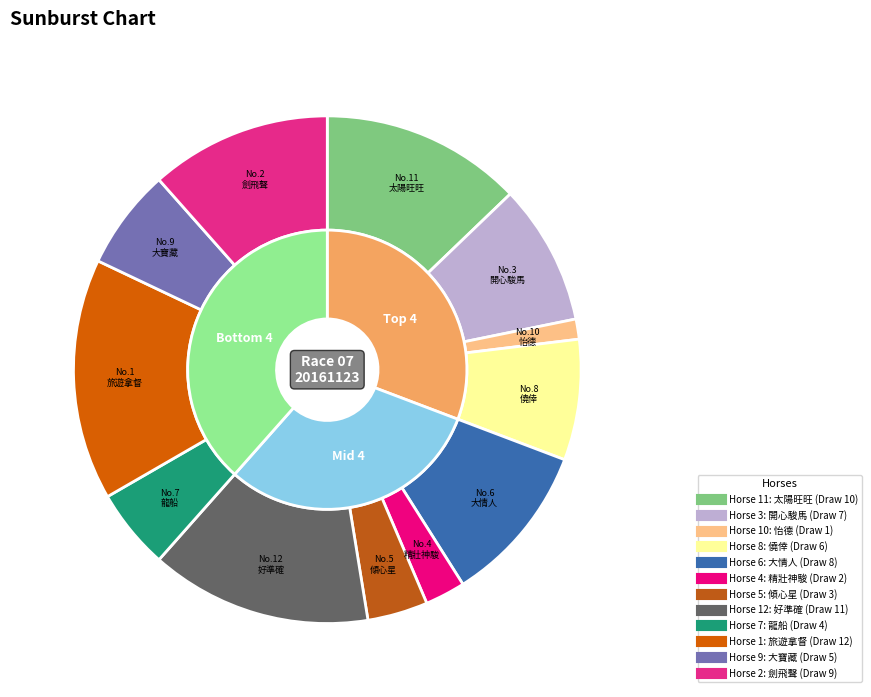

Between 3 and 6, which is larger?

6